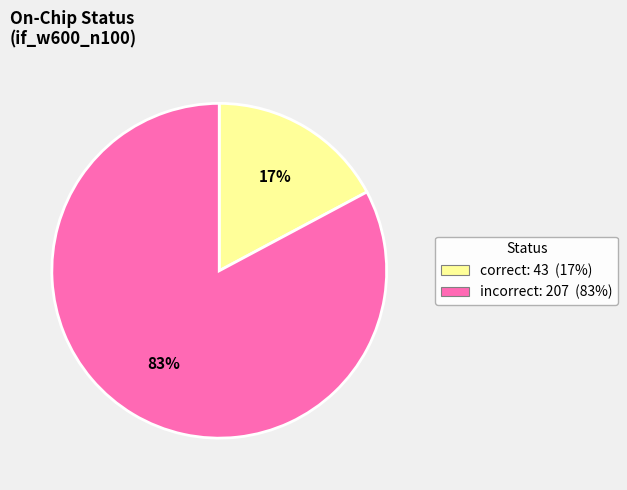

Count the number of slices in the pie.

2